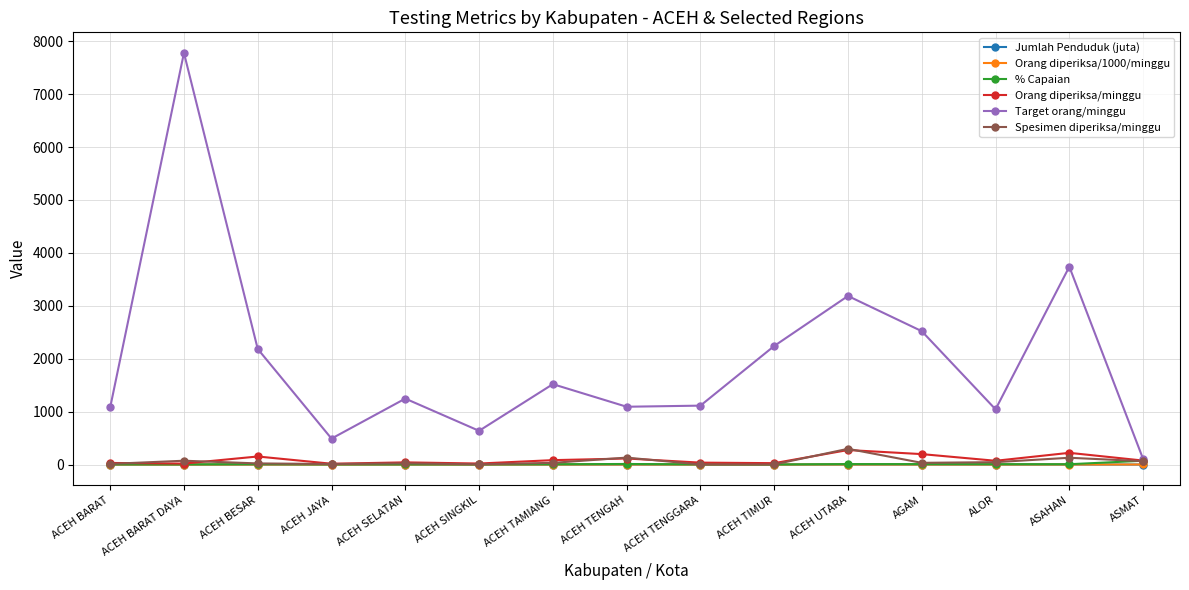

Which series changed the most between ACEH BARAT and ASAHAN?

Target orang/minggu